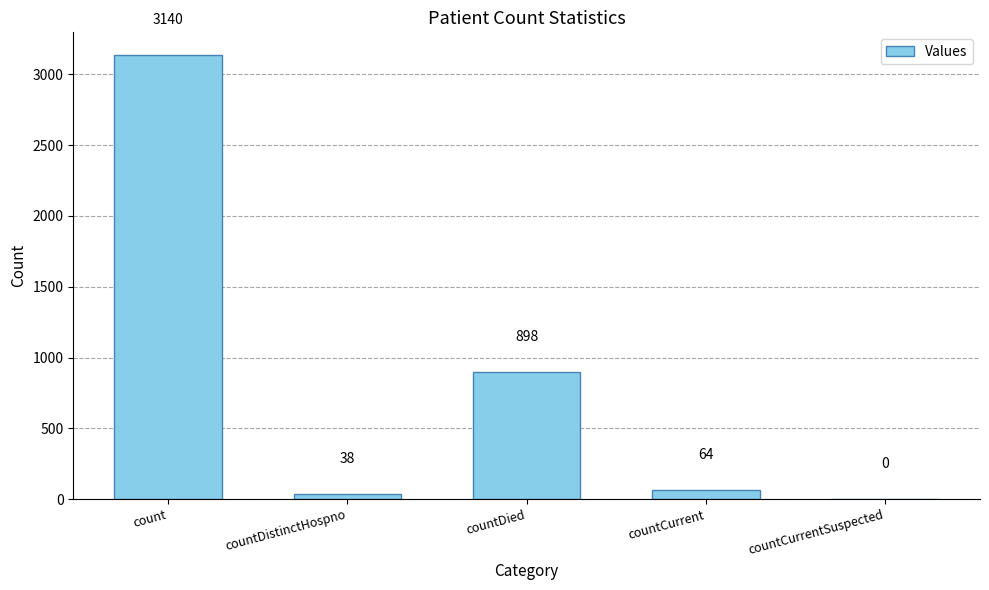

Does the chart contain stacked bars?

No